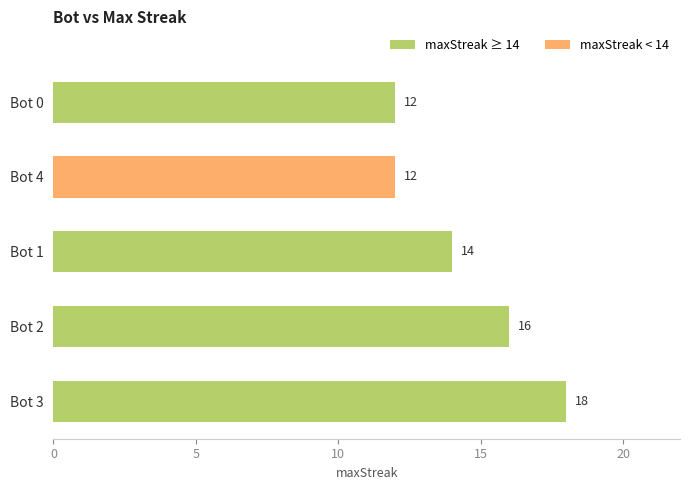

What is the smallest value displayed?

12